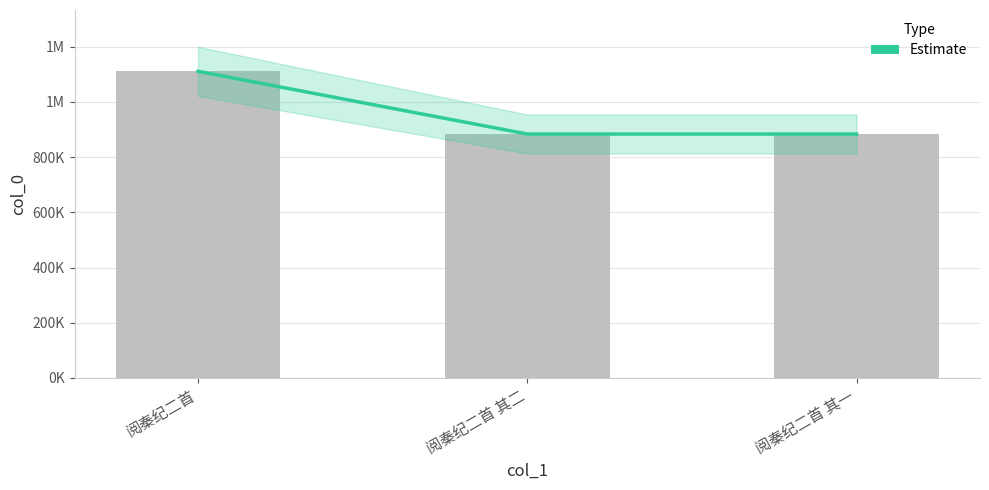

Which series changed the most between 阅秦纪二首 其二 and 阅秦纪二首 其一?

Estimate